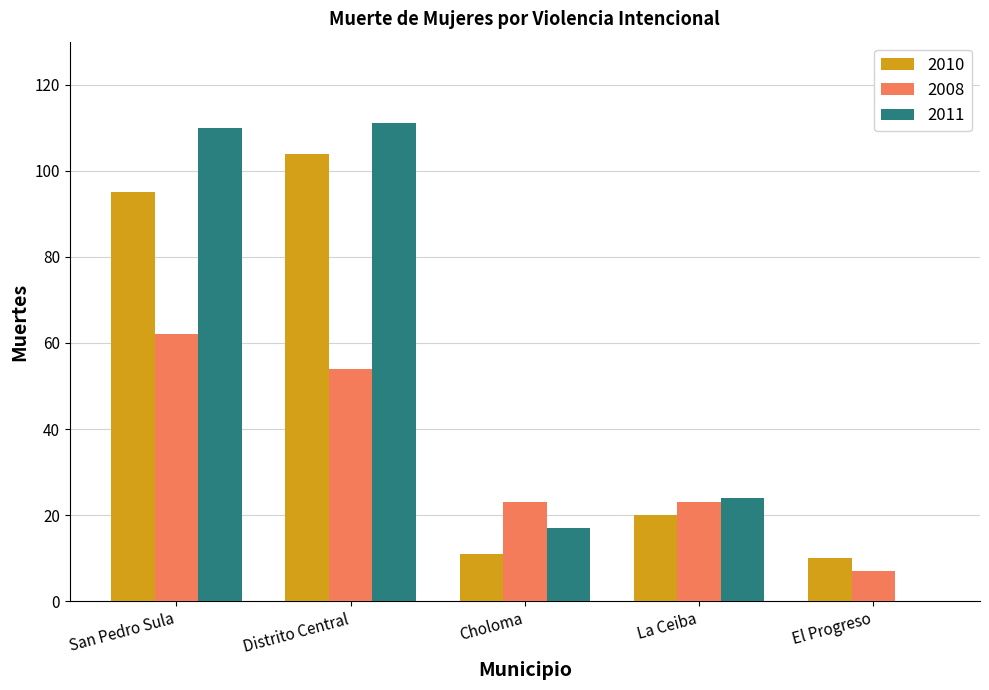

Where is 2010 nearest to the value 57?

La Ceiba